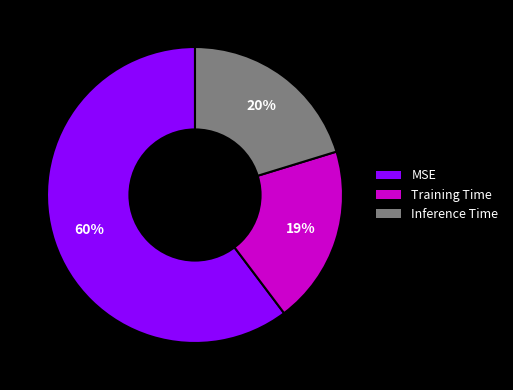

The MSE slice represents 60% of the pie. True or false?

True